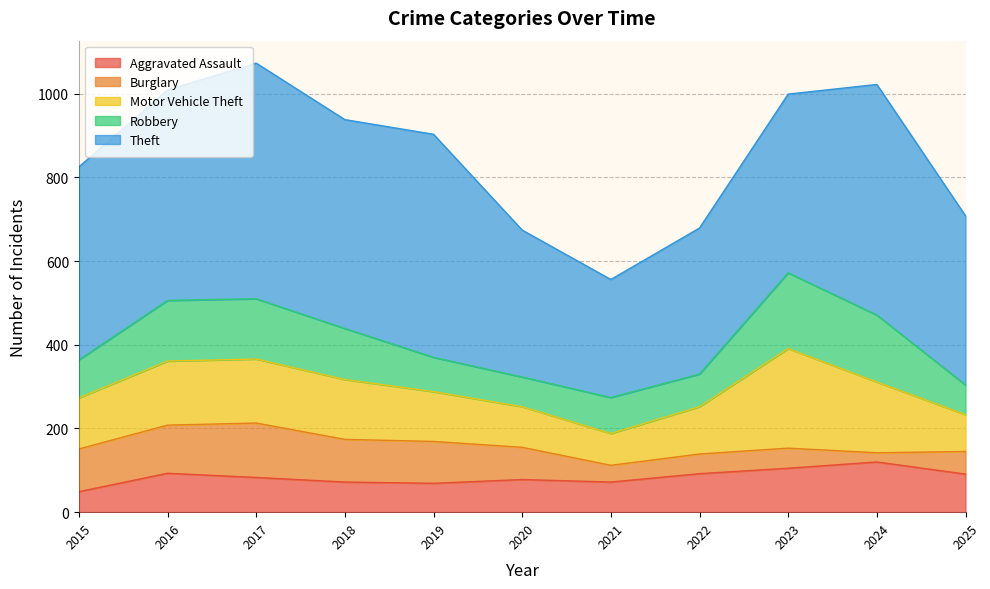

Does the chart display data point markers on the line(s)?

No